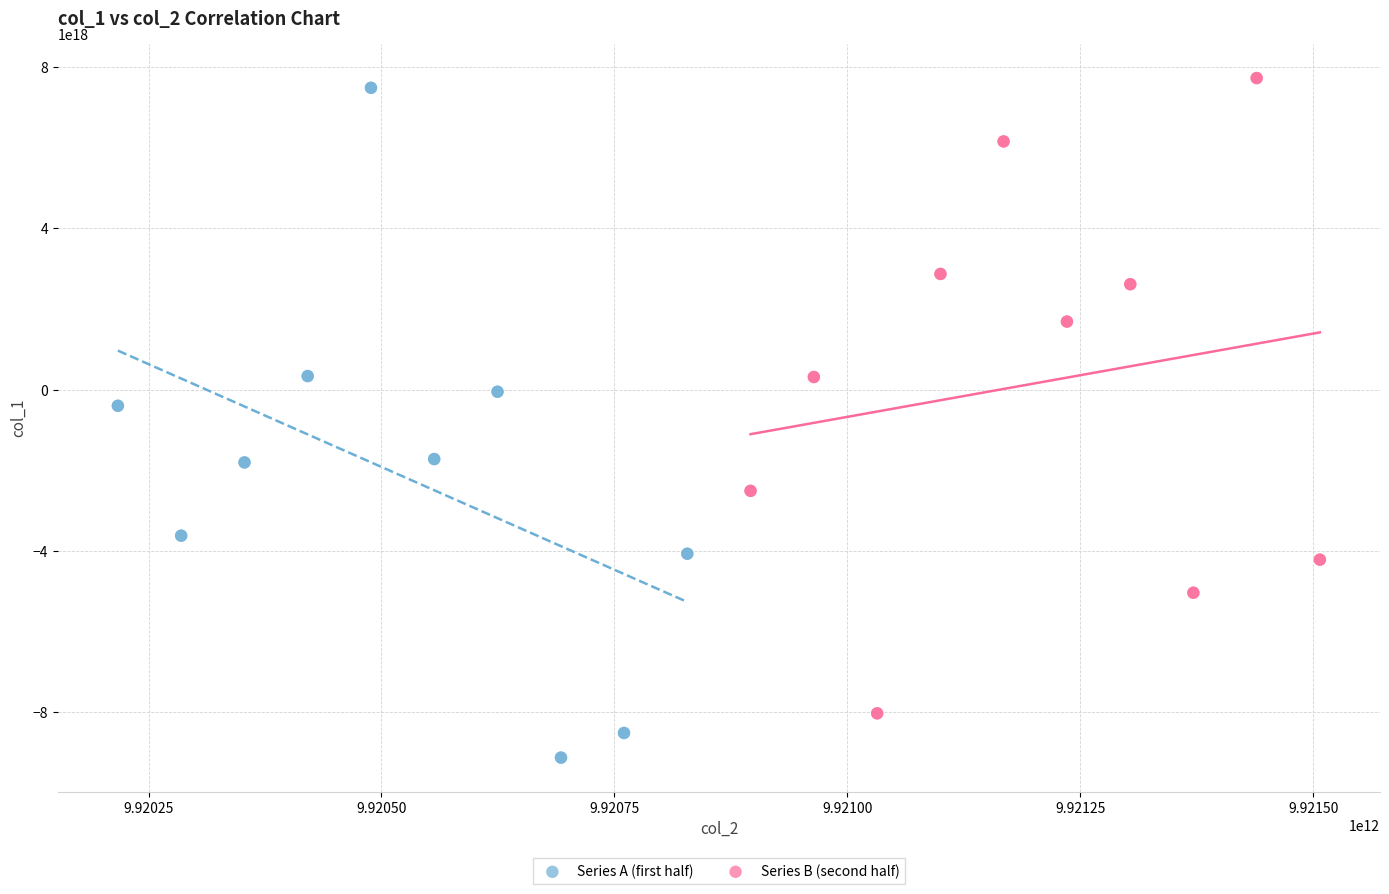

Which series has the widest spread of Y values?

Series A (first half)